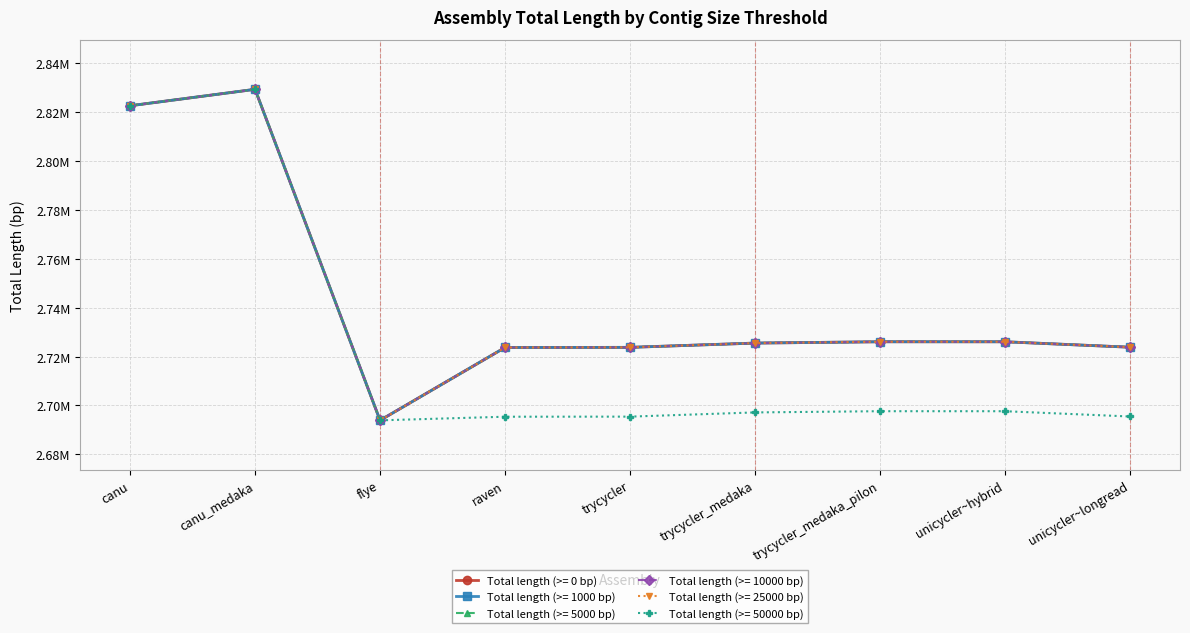

True or false: Total length (>= 25000 bp) has more than 0 interior local peaks.

True